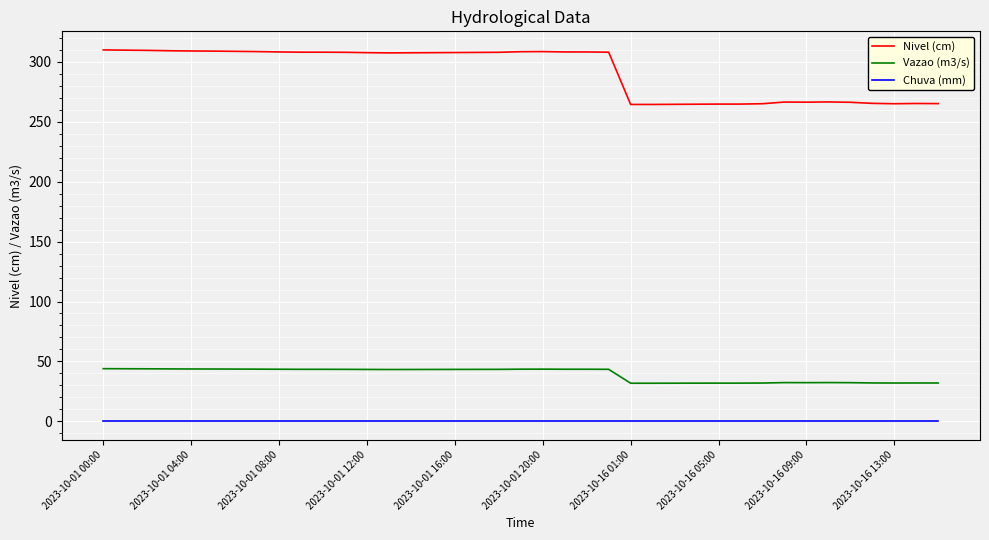

List the series in order of their peak value, highest first.

Nivel (cm), Vazao (m3/s), Chuva (mm)